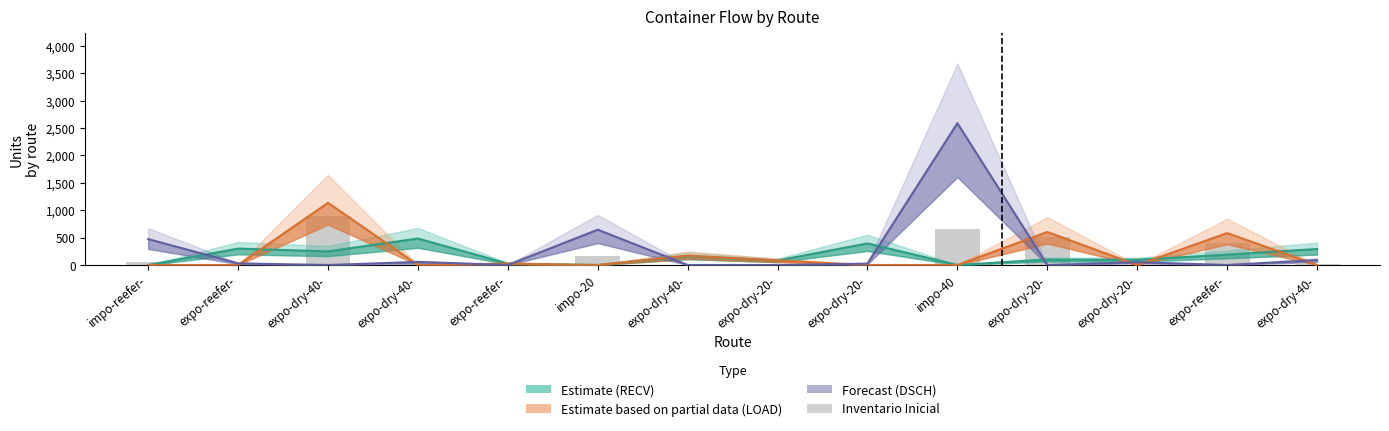

What is the label of the 9th bar from the left?

expo-dry-20-